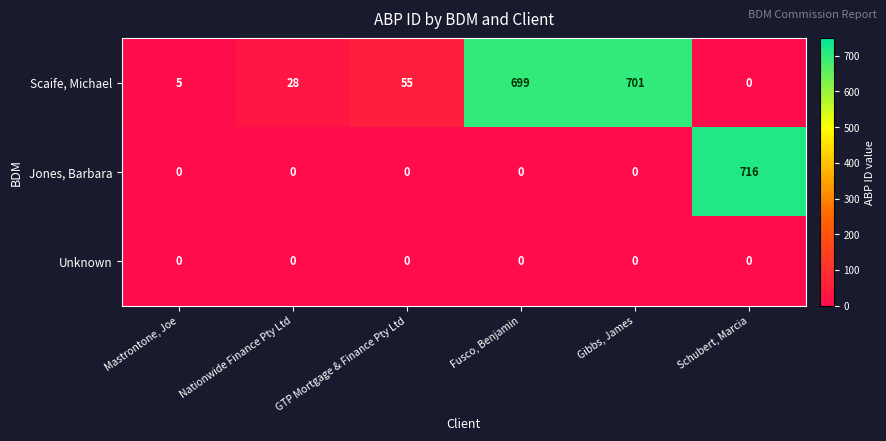

At which category does the chart reach its peak across all series?

Schubert, Marcia